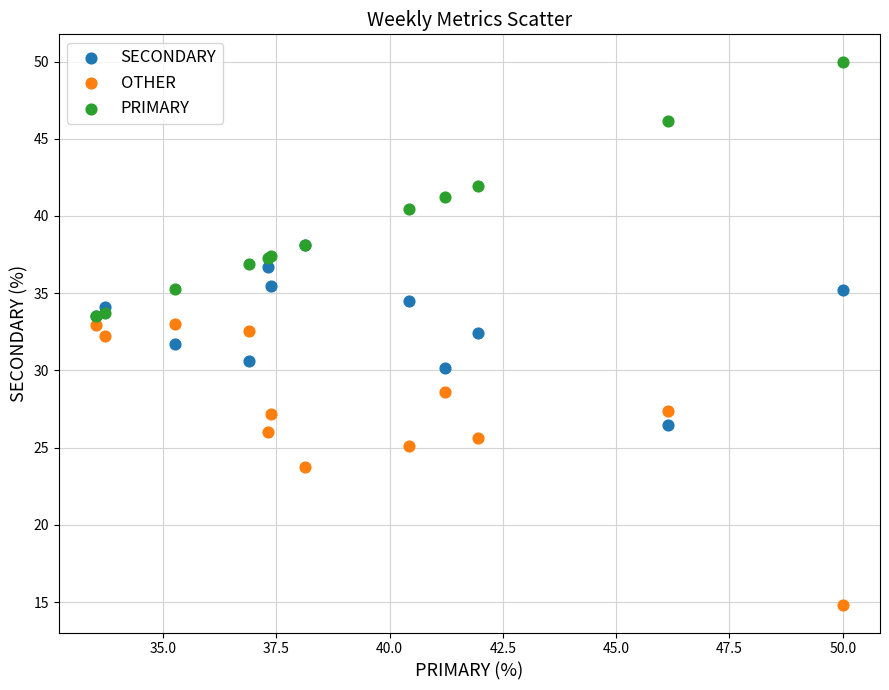

What are all the series names shown in the legend?

SECONDARY, OTHER, PRIMARY